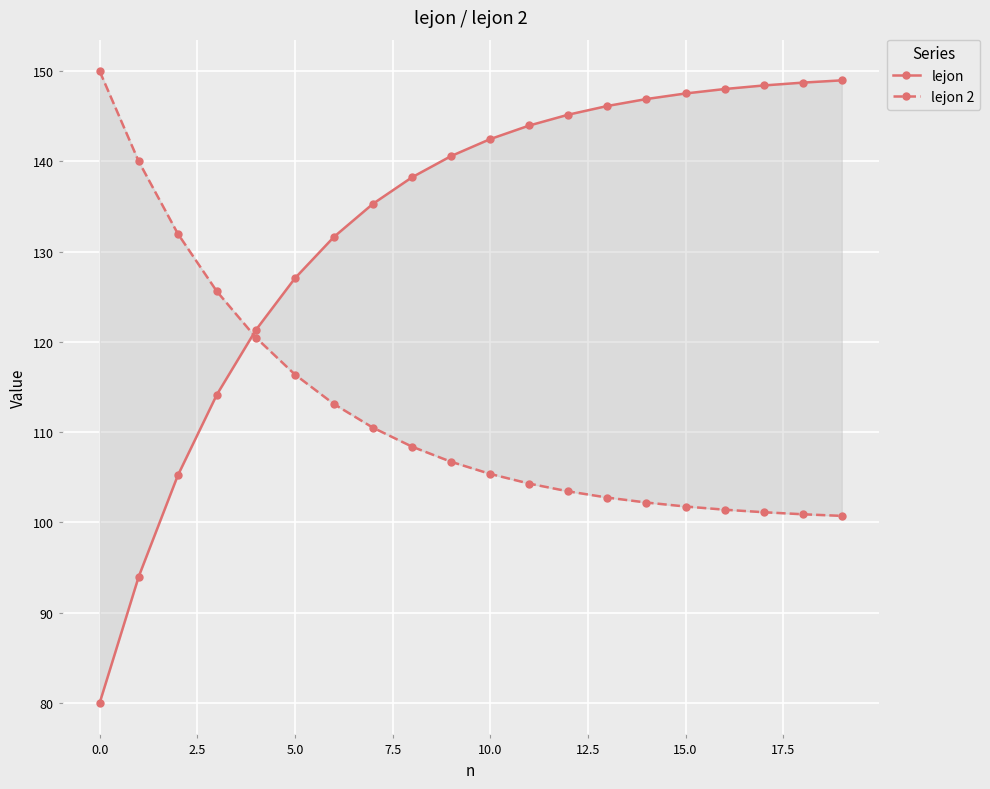

At which label does lejon reach its peak?

19